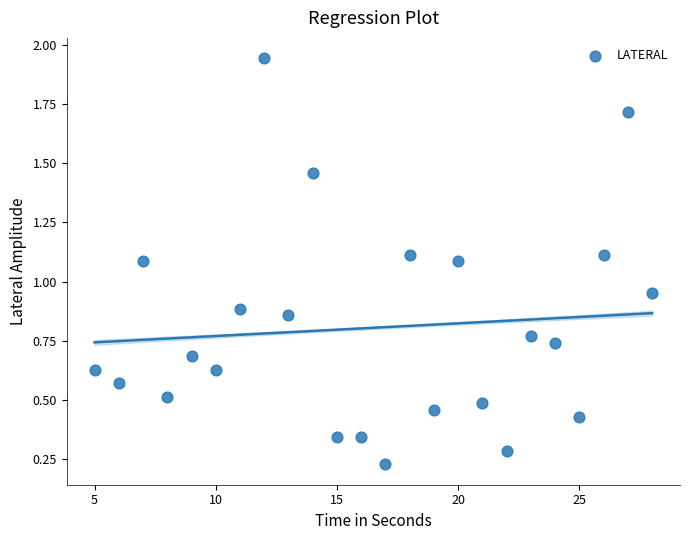

What is the range of Y values (max minus min)?

1.7